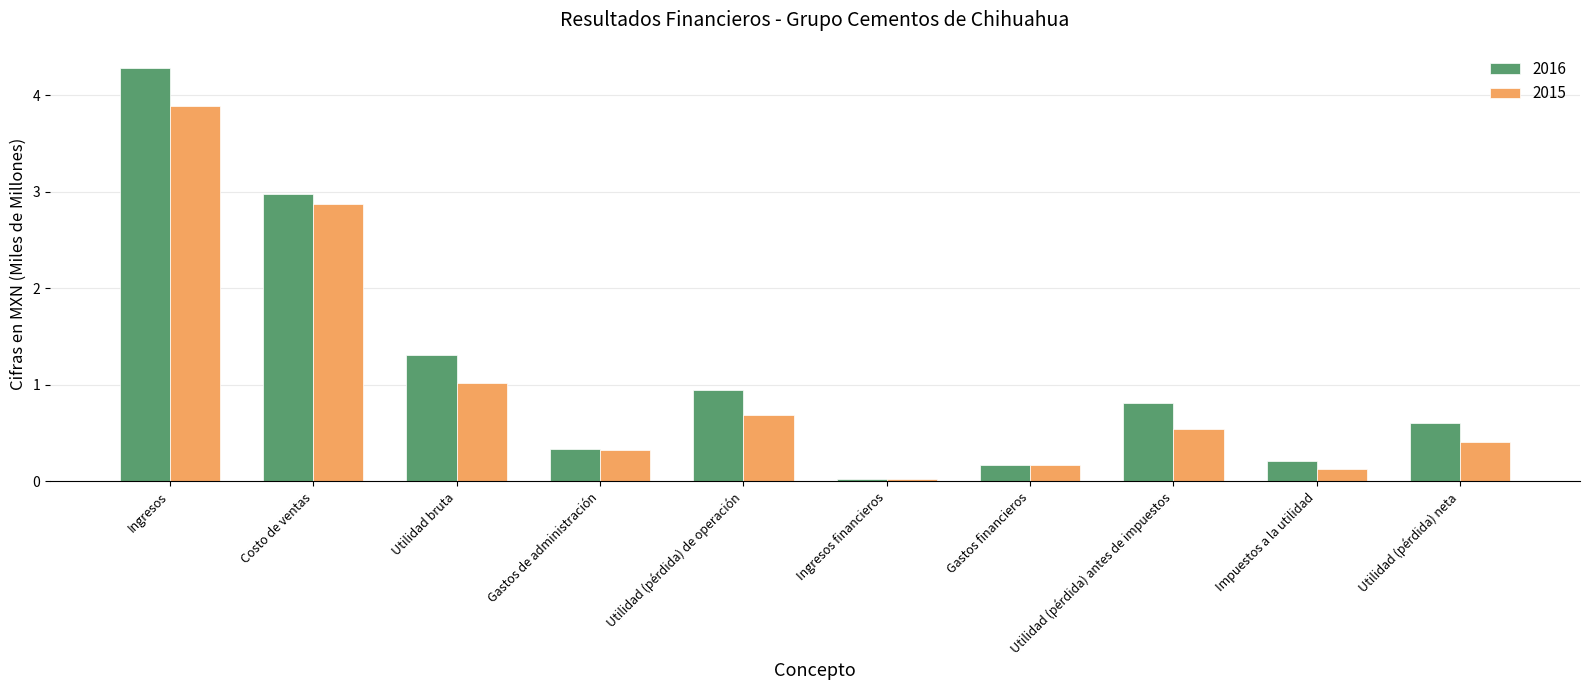

What is the value of the 2015 bar at the 8th from the left?

0.5